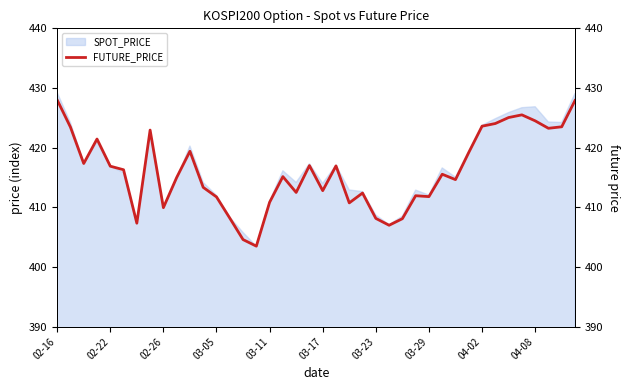

True or false: SPOT_PRICE has a value of 182.3 at 03-05.

False